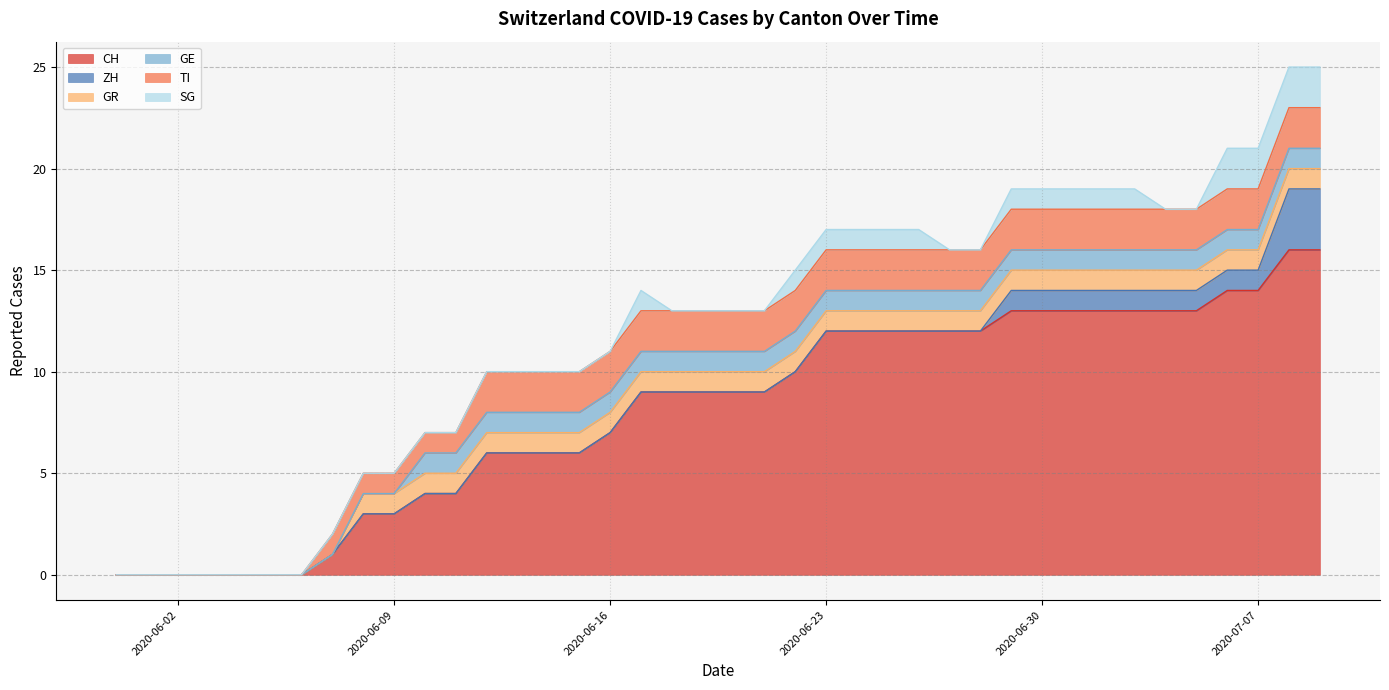

Is it true that ZH equals 1 at 2020-07-05?

False